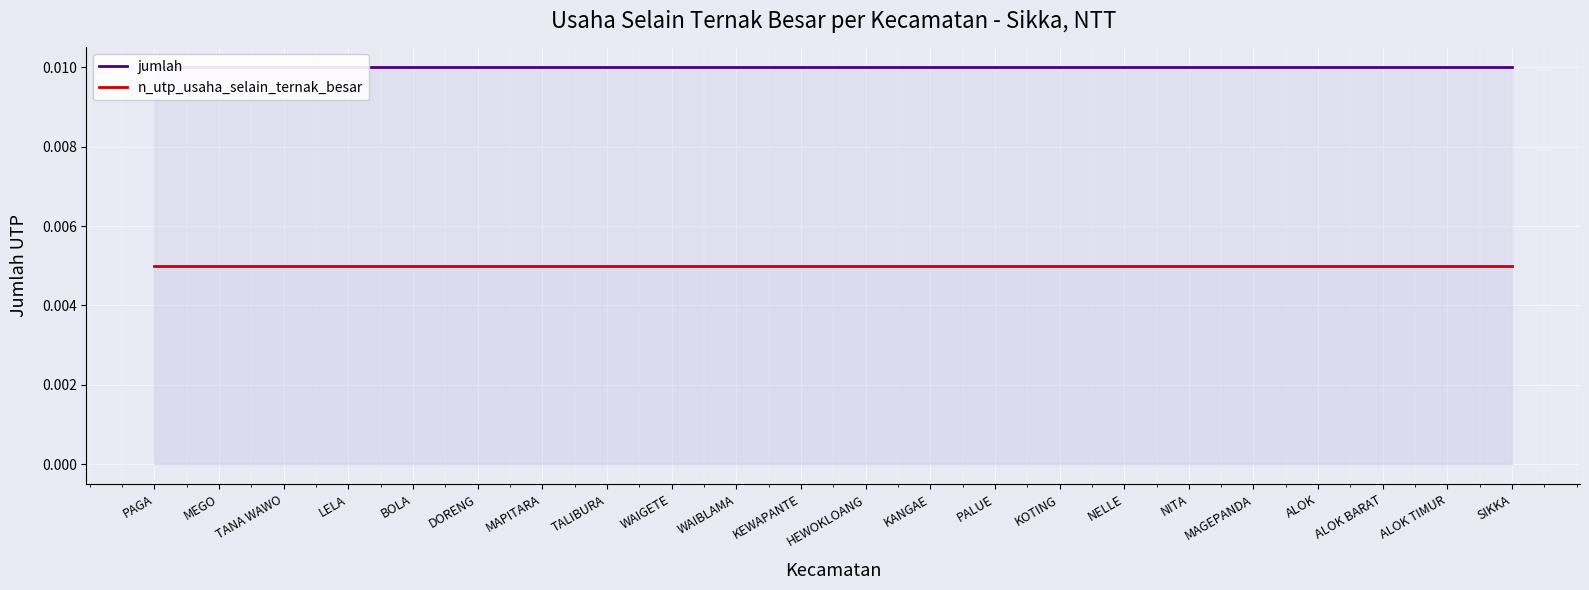

Rank the series at DORENG from highest to lowest value.

jumlah, n_utp_usaha_selain_ternak_besar